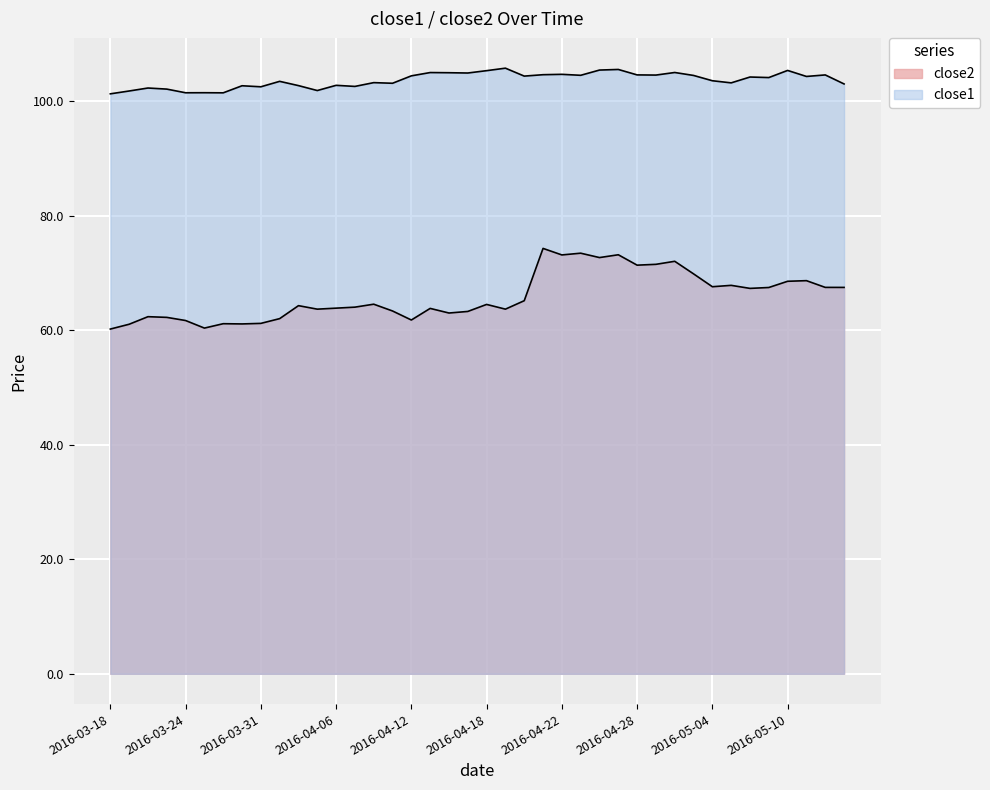

What is the total value across all series at 2016-04-13?

168.8